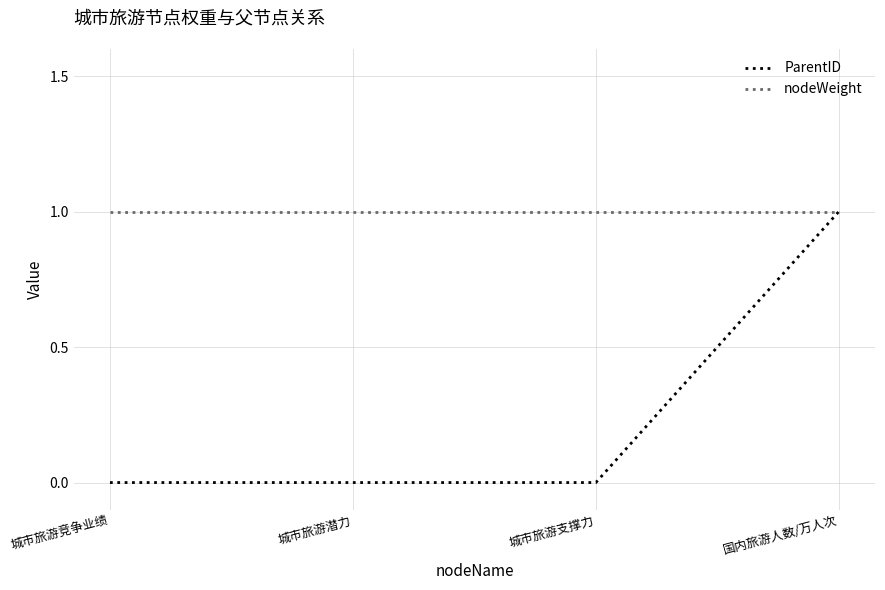

True or false: ParentID has more than 2 interior local peaks.

False